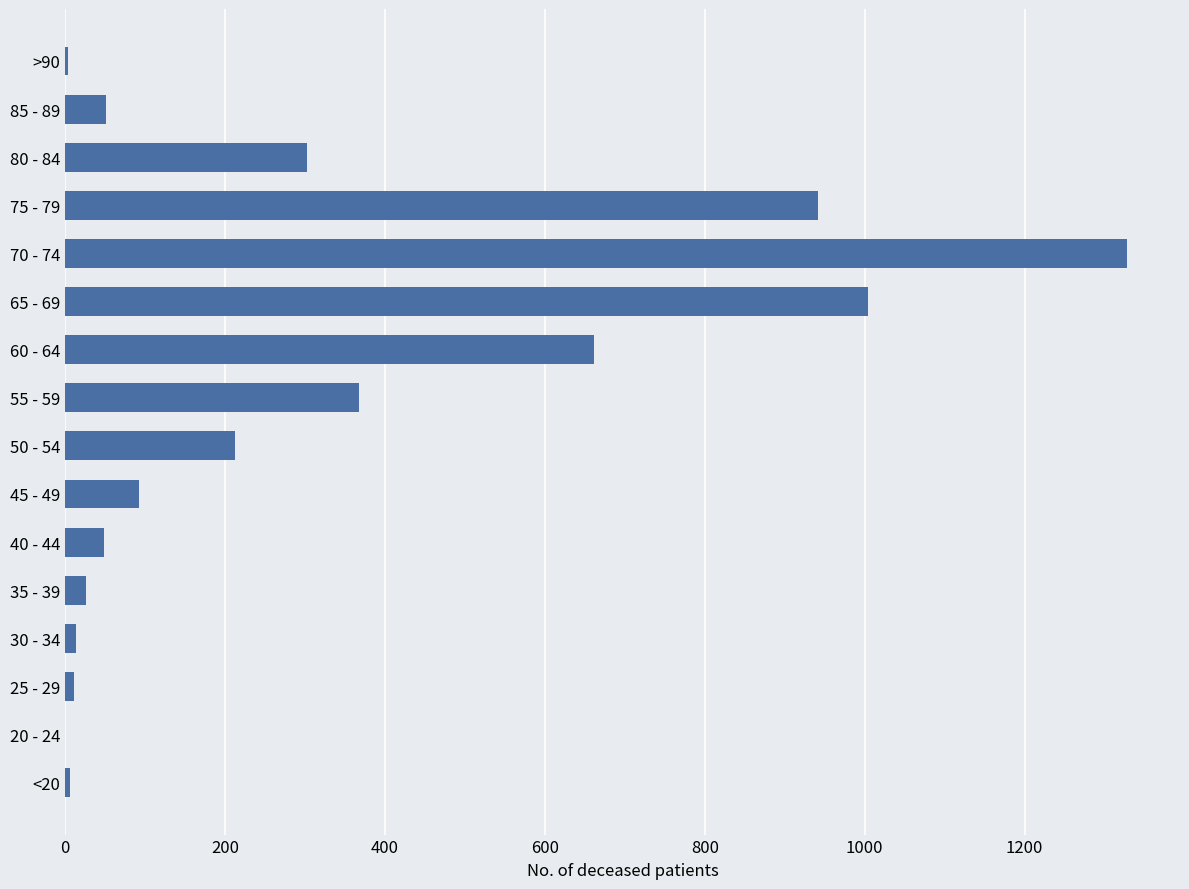

The chart shows a value of 640 at 55 - 59. True or false?

False